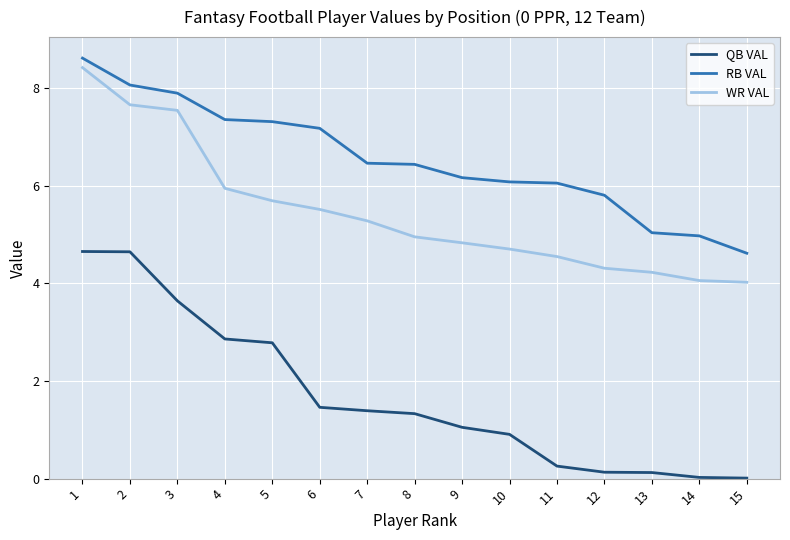

True or false: QB VAL and WR VAL intersect in this chart.

False